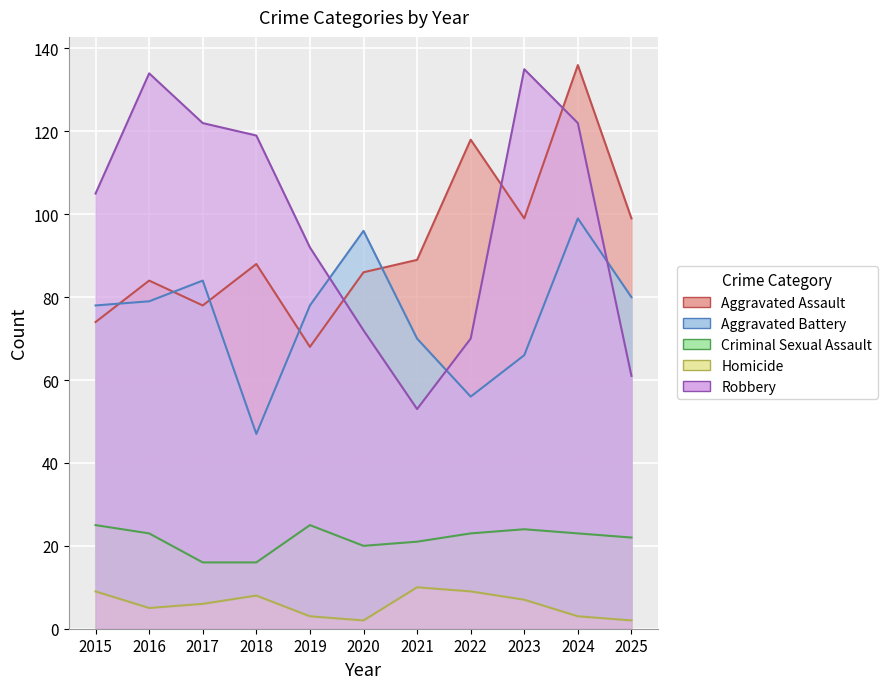

True or false: Aggravated Assault and Homicide intersect in this chart.

False